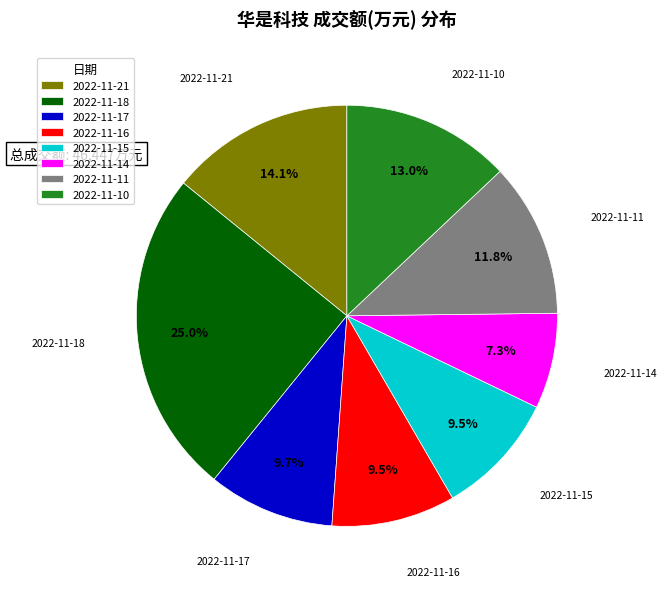

What is the ratio of the value at 2022-11-14 to the value at 2022-11-17?

0.8